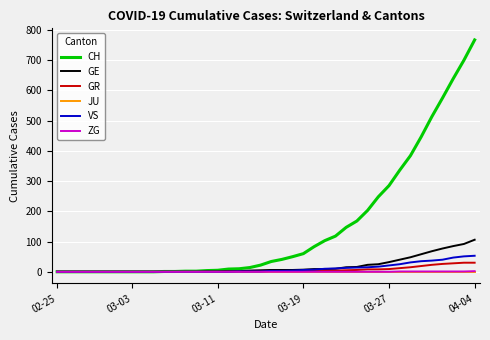

Which series has the largest total across all categories?

CH